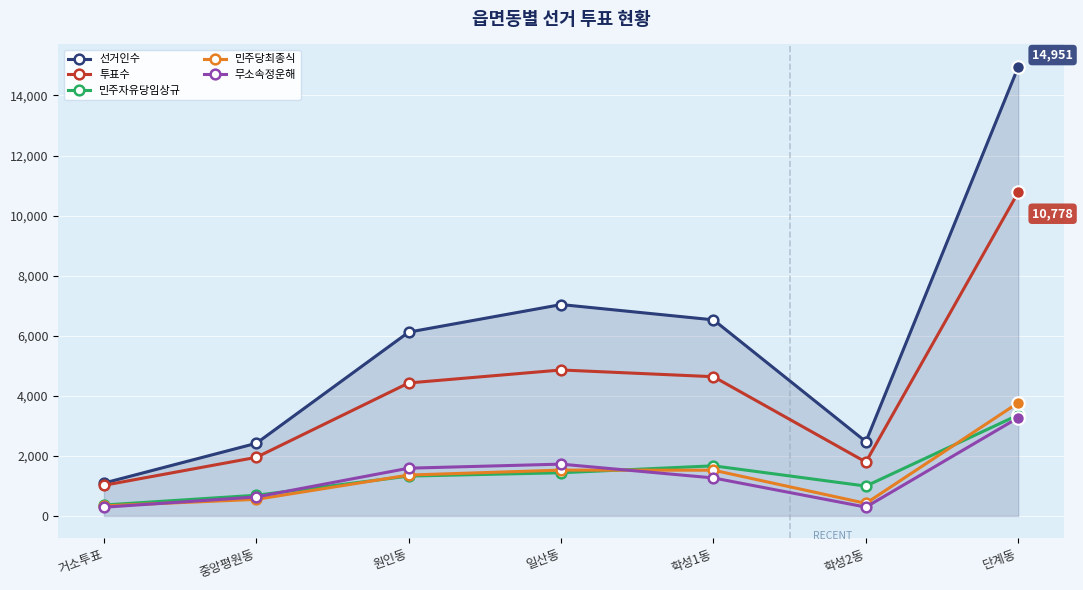

What position from the right is 학성1동?

3